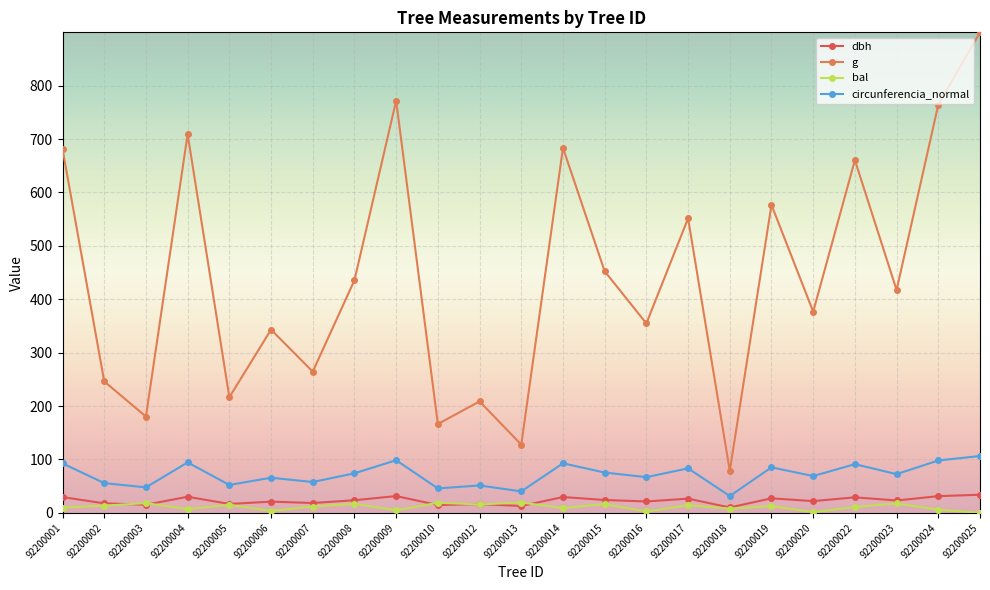

List the series in order of their peak value, lowest first.

bal, dbh, circunferencia_normal, g